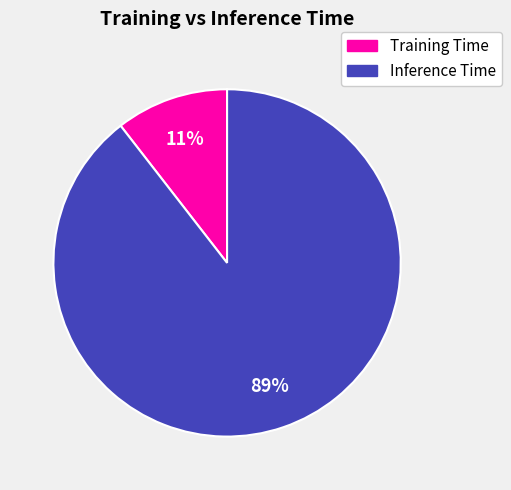

The Training Time slice represents 1% of the pie. True or false?

False